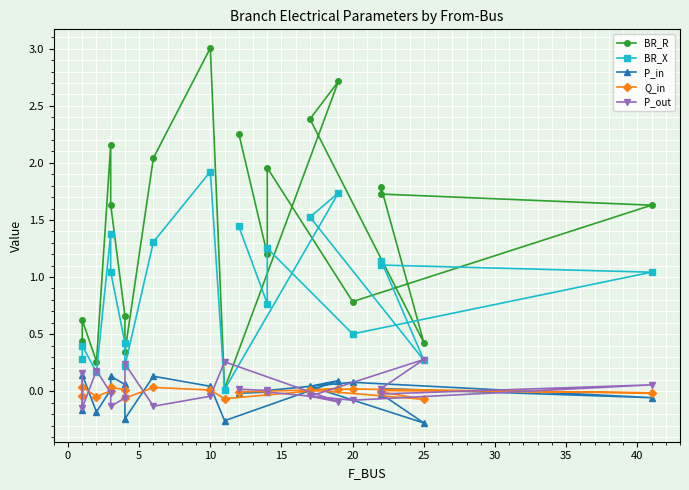

True or false: Q_in and BR_R cross at least once.

False